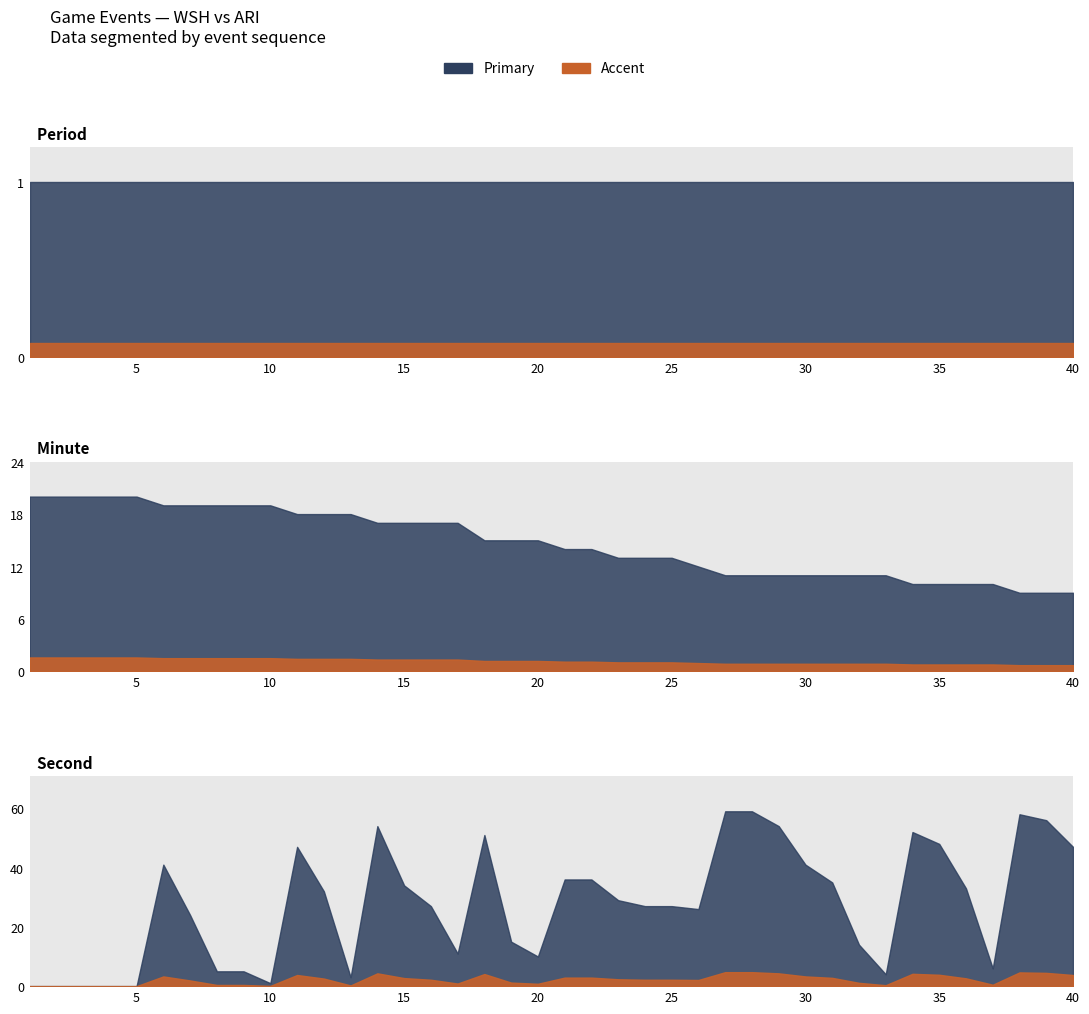

Read the minute value at 31.

11